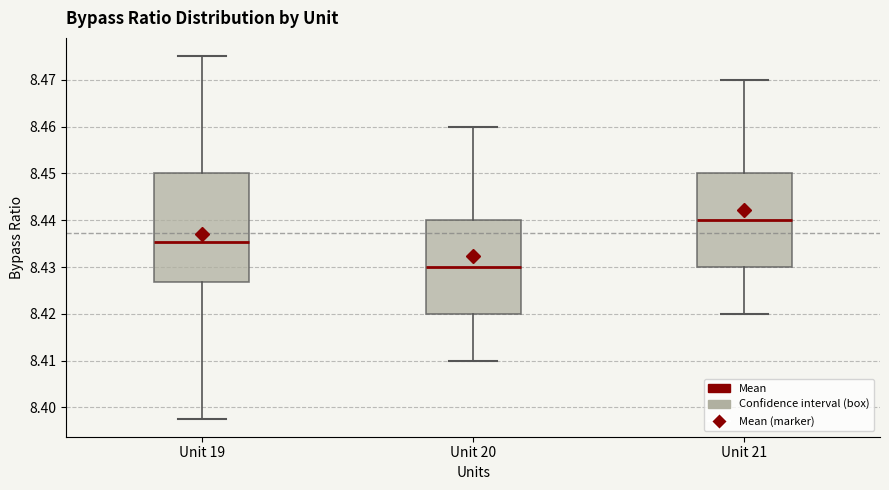

Reading left to right, read every box against the y-axis: the position of its median line, the range the box covers, and the ends of its whiskers. The values are not printed on the chart, so give them approximately, as read against the axis.

Unit 19: median 8.435, box 8.427 to 8.450, whiskers 8.398 to 8.475
Unit 20: median 8.430, box 8.420 to 8.440, whiskers 8.410 to 8.460
Unit 21: median 8.440, box 8.430 to 8.450, whiskers 8.420 to 8.470